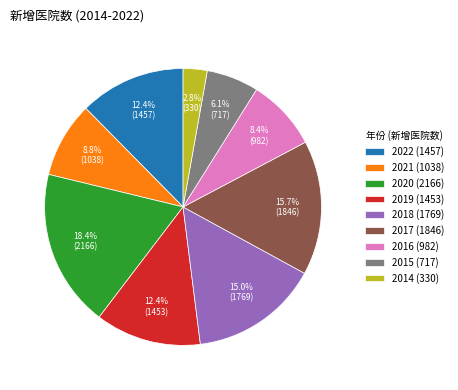

To the nearest percent, what is the difference between the largest and smallest slice percentages?

16%